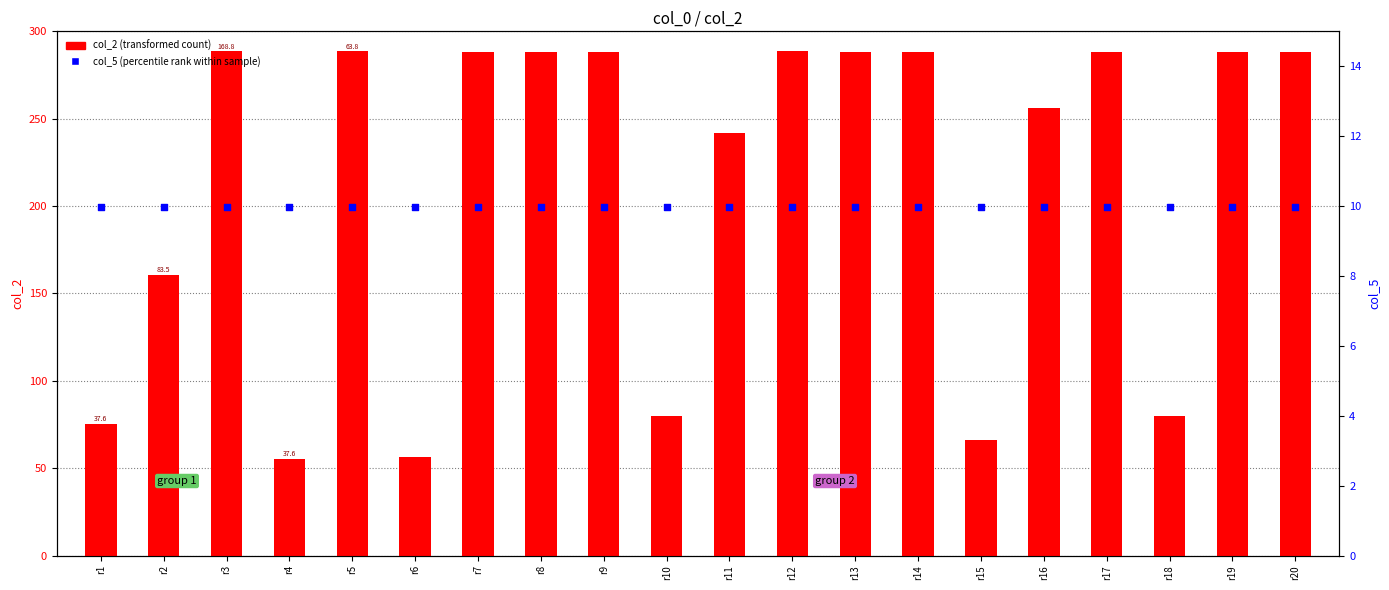

What is the total value across all series at r3?

298.4